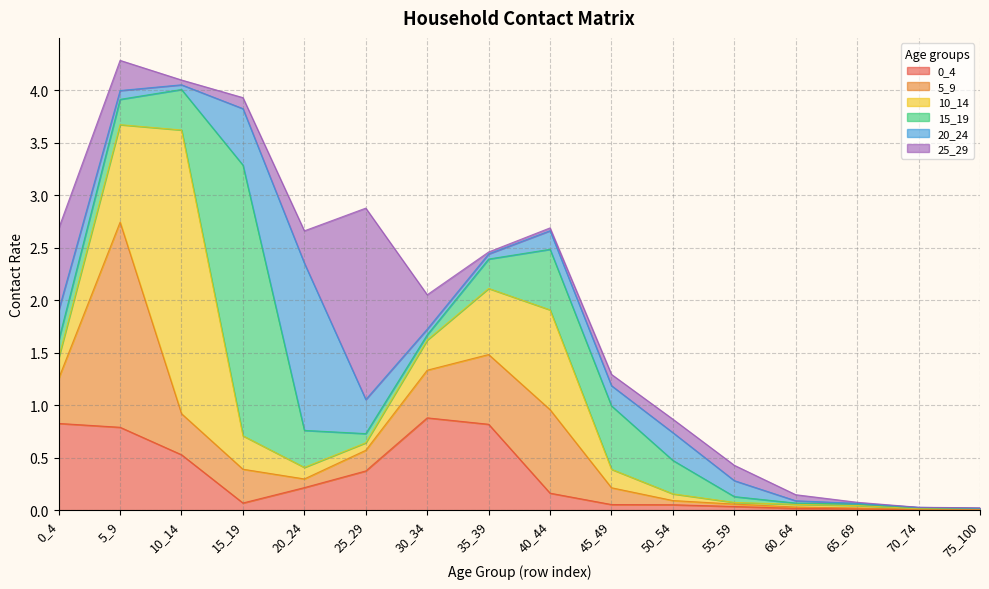

Which series has the largest total across all categories?

10_14